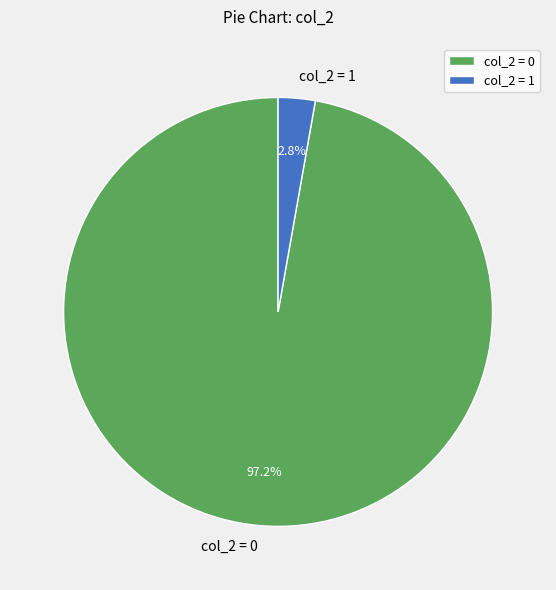

To the nearest percent, what is the average slice percentage?

50%